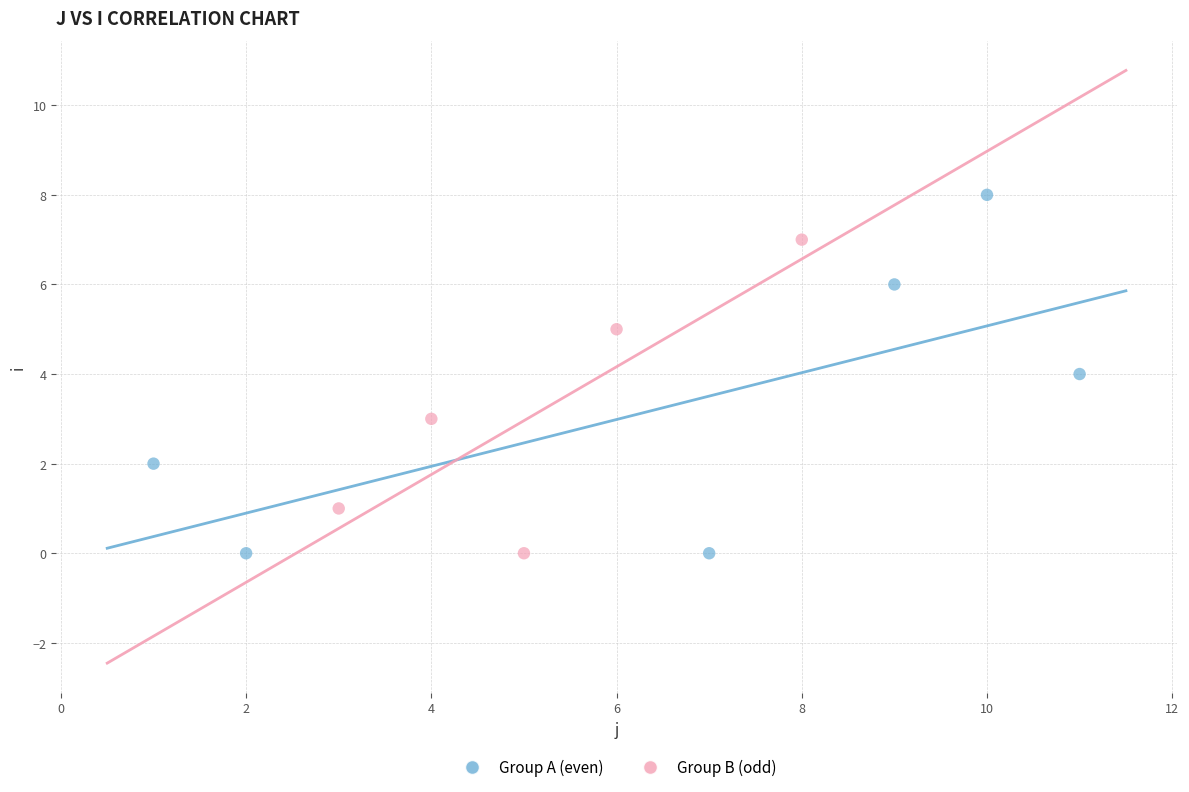

Which series contains the highest Y value?

Group A (even)